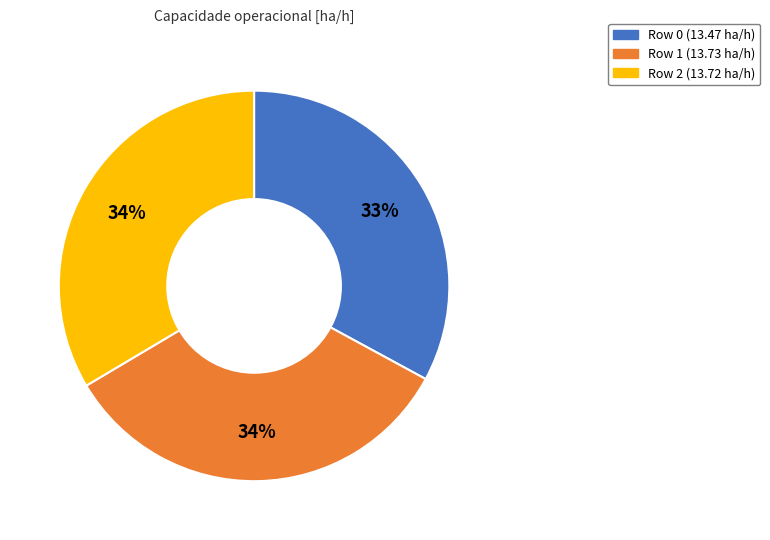

Which category has the smallest portion of the pie?

Row 0